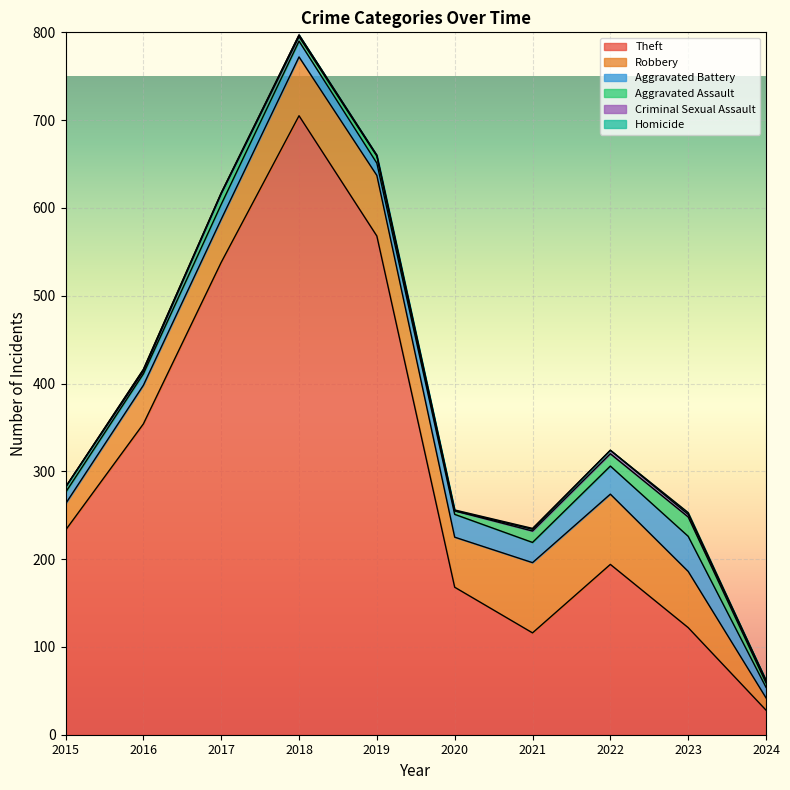

What is the value of the Aggravated Assault point at the 2nd from the left?

3